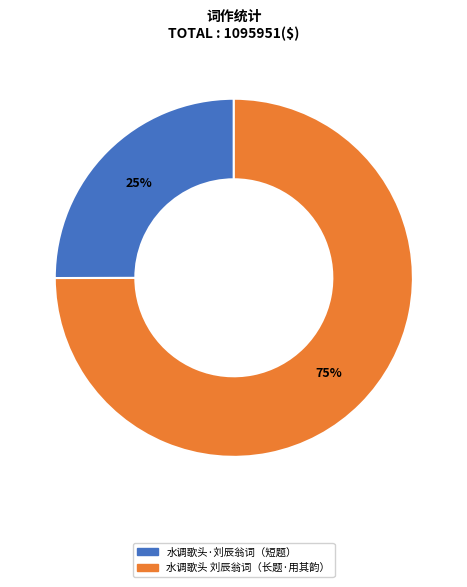

Is there a majority slice in this chart?

Yes